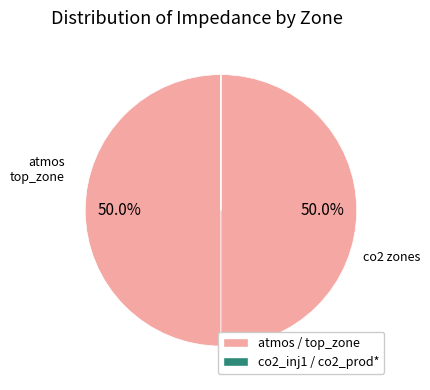

Count the number of slices in the pie.

6